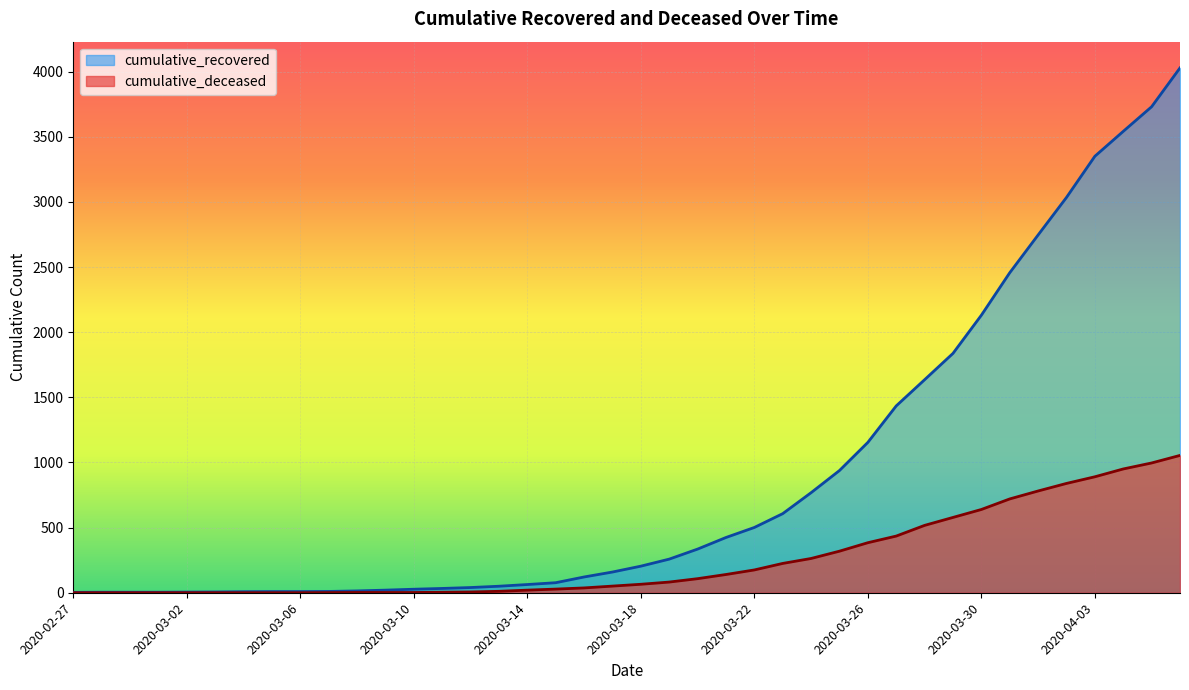

Is it true that cumulative_deceased equals 15 at 2020-03-13?

False